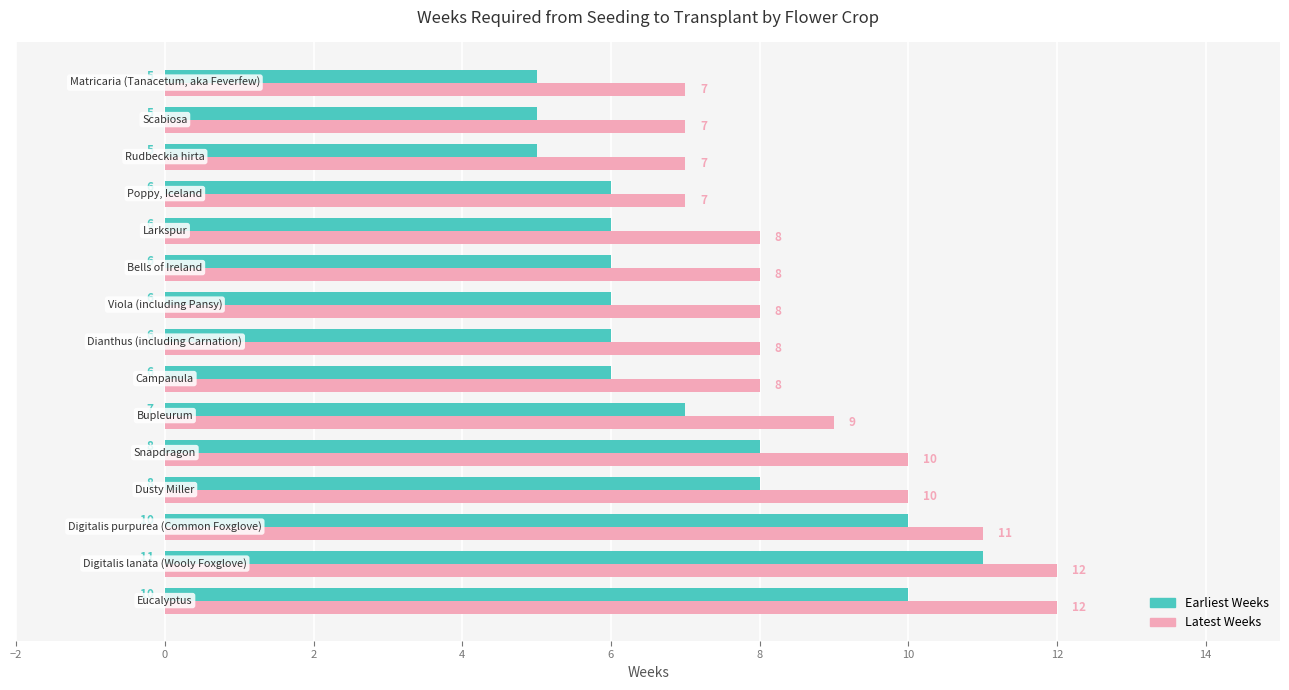

Which series has the widest spread of values?

Earliest Weeks